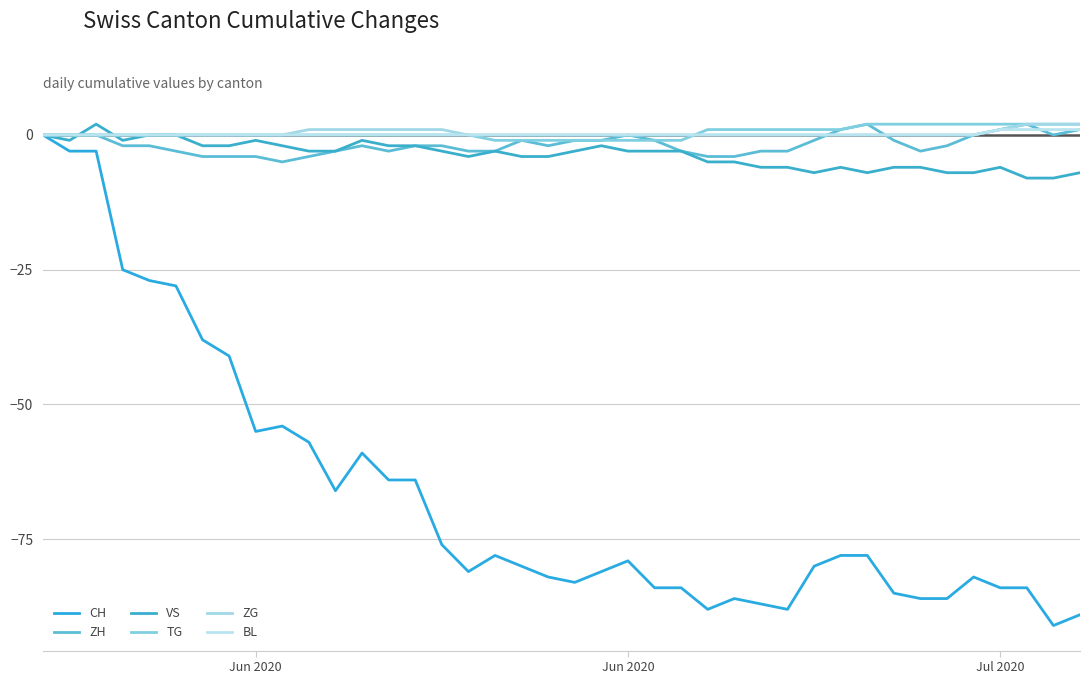

Rank the series by their maximum value, from highest to lowest.

ZH, VS, TG, ZG, BL, CH